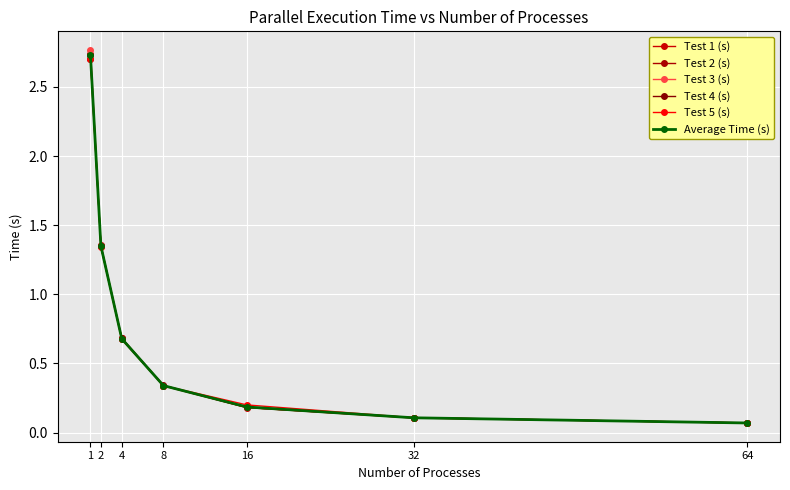

The value of Test 3 (s) at 2 is 0.4. True or false?

False